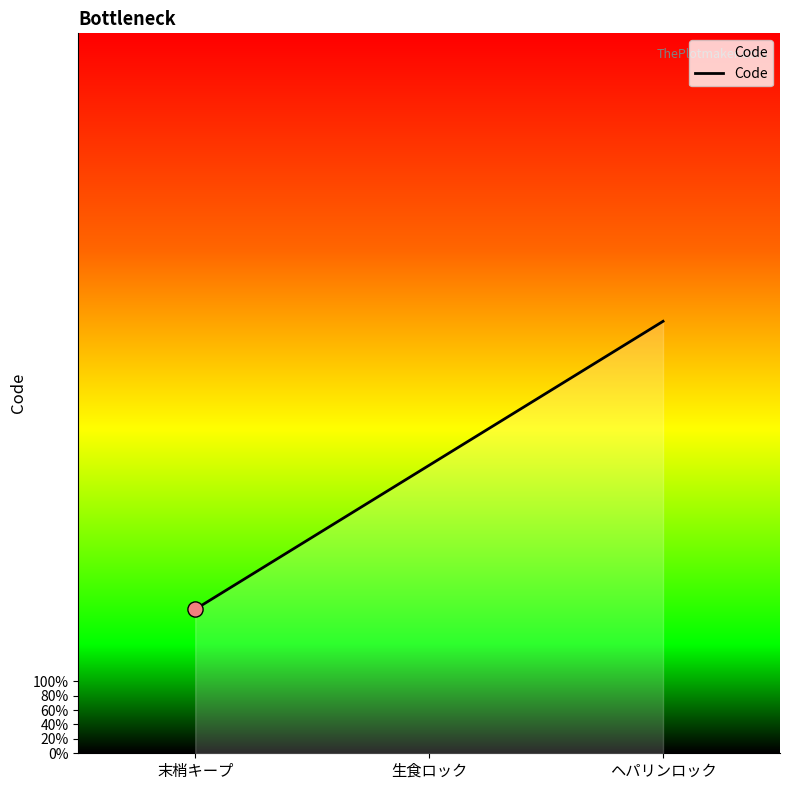

Approximately how many times larger is the value at 生食ロック compared to 末梢キープ?

2.0